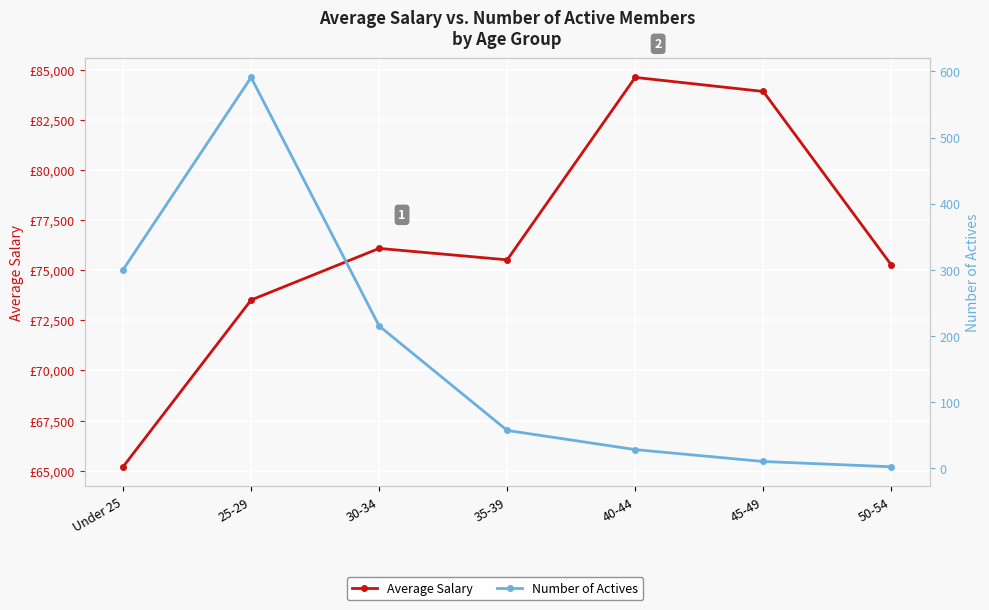

Is the value of Number of Actives at 35-39 greater than the value of Average Salary at Under 25?

No